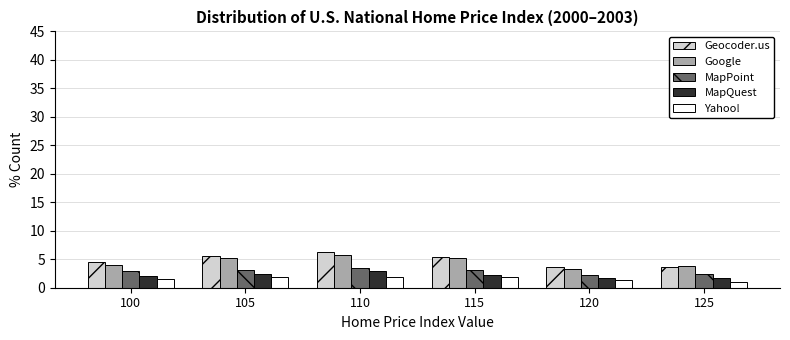

Is the value of Google at 100 greater than the value of MapQuest at 115?

Yes